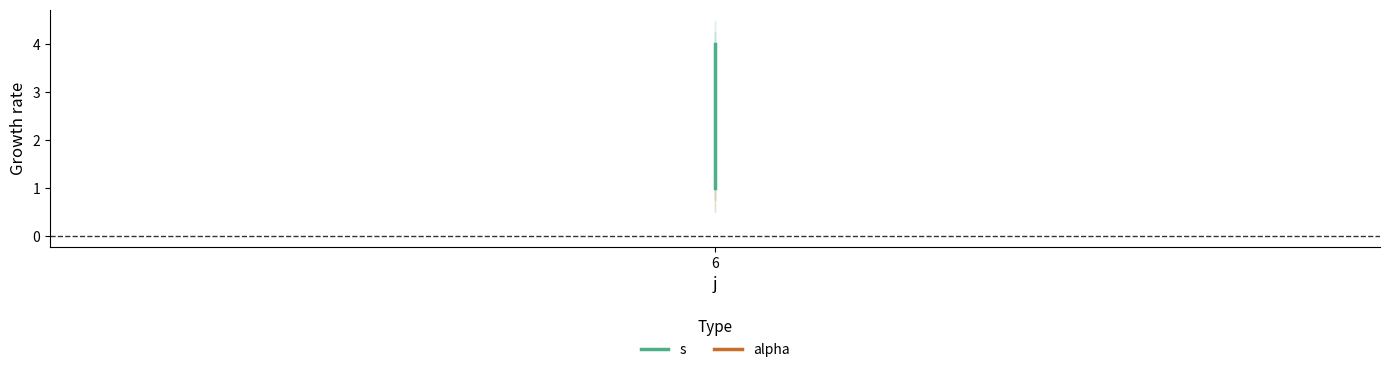

Is it true that s equals 4 at 6?

False